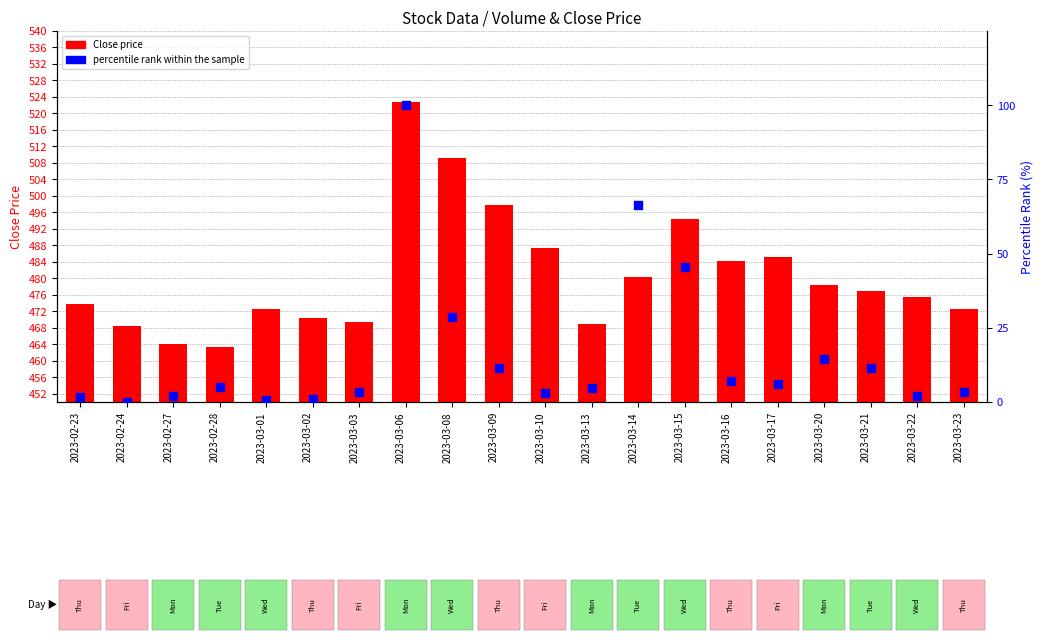

Which series has the largest Y range (max minus min)?

percentile rank within the sample